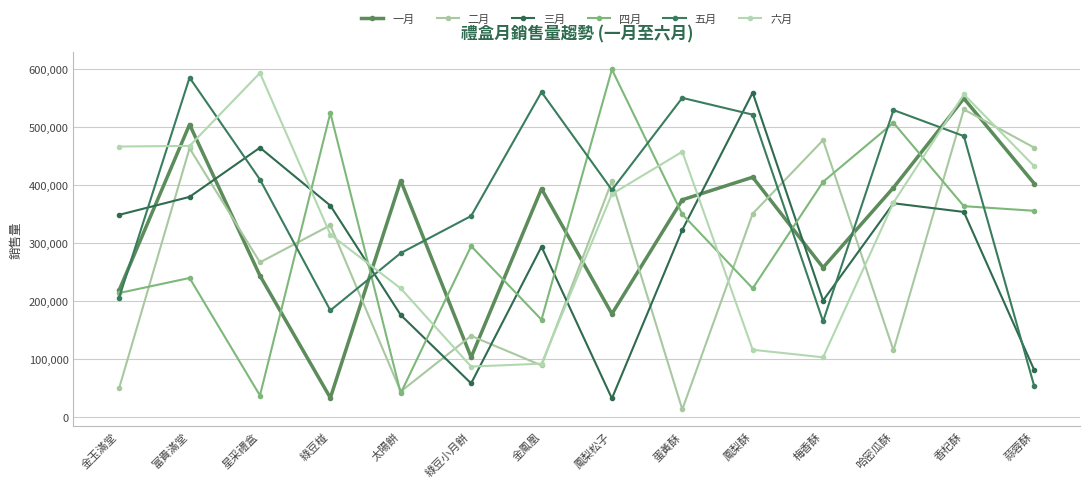

What are all the series names shown in the legend?

一月, 二月, 三月, 四月, 五月, 六月